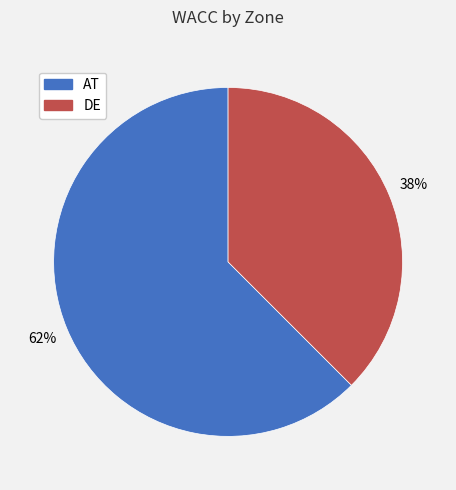

Between DE and AT, which is larger?

AT